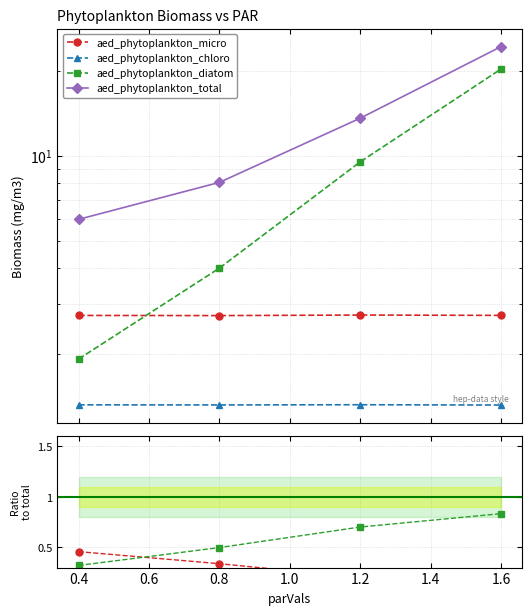

True or false: aed_phytoplankton_total and aed_phytoplankton_micro intersect in this chart.

False